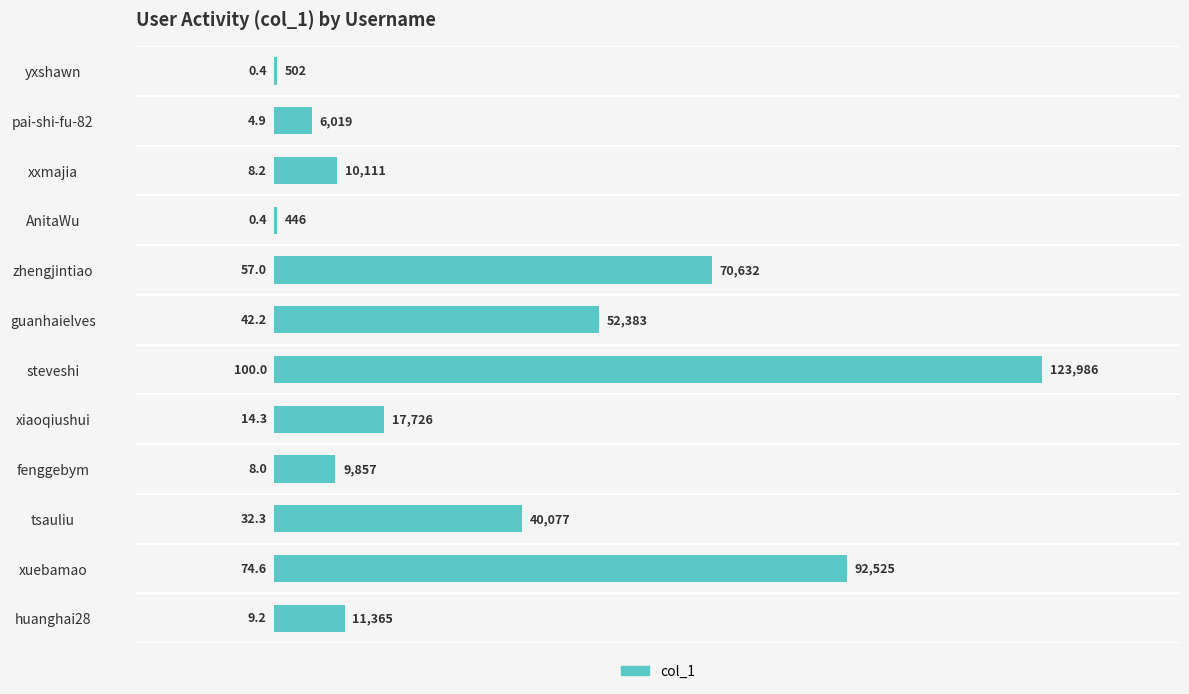

Count the number of data series in this chart.

1